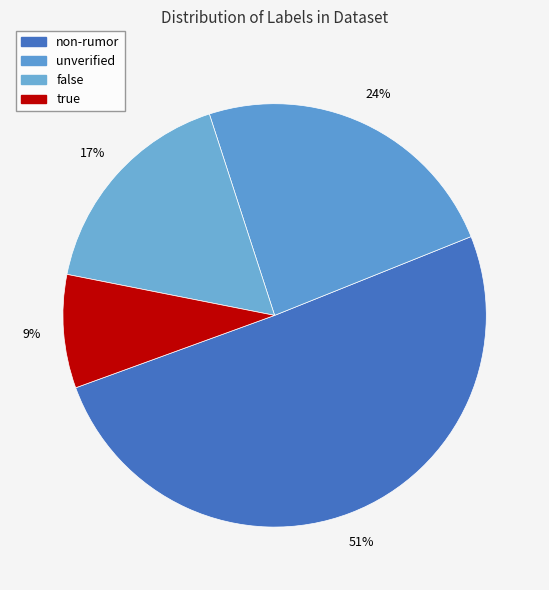

To the nearest percent, what is the average slice percentage?

25%